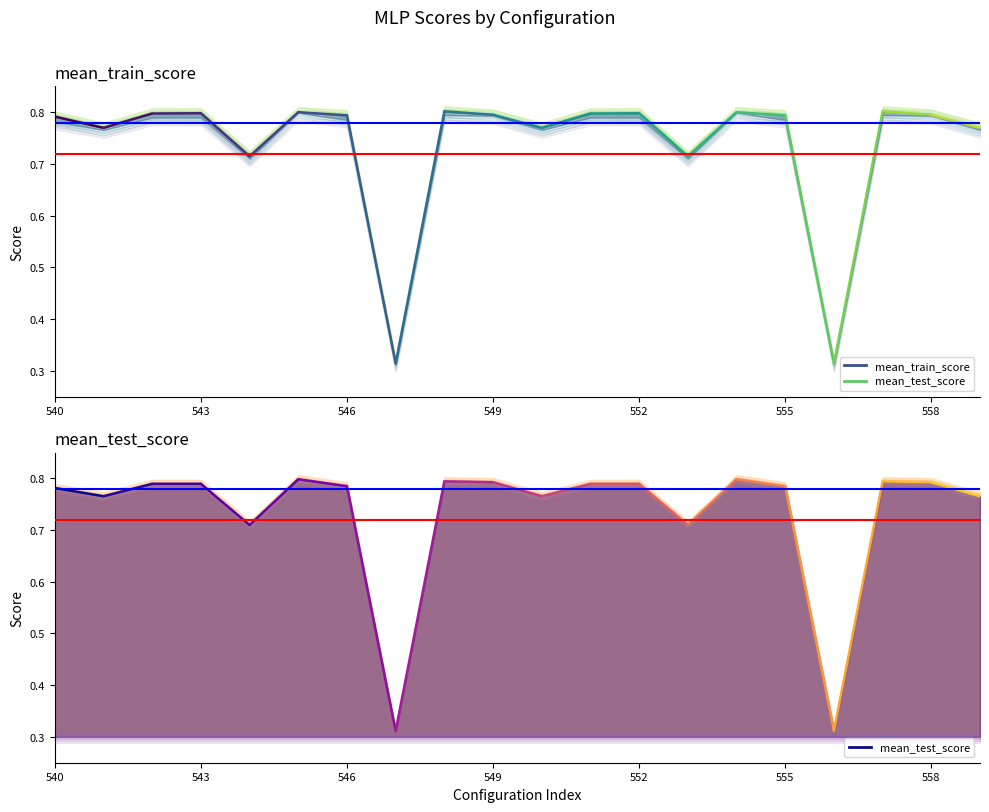

At which label does mean_test_score reach its minimum?

547